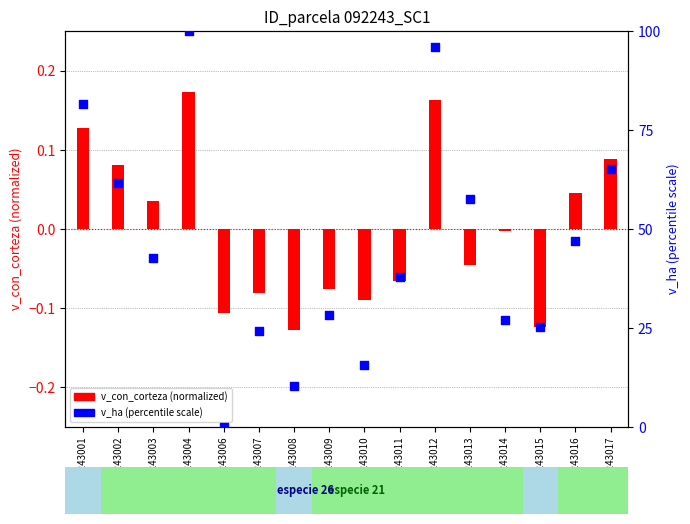

Which series has the largest Y range (max minus min)?

v_ha